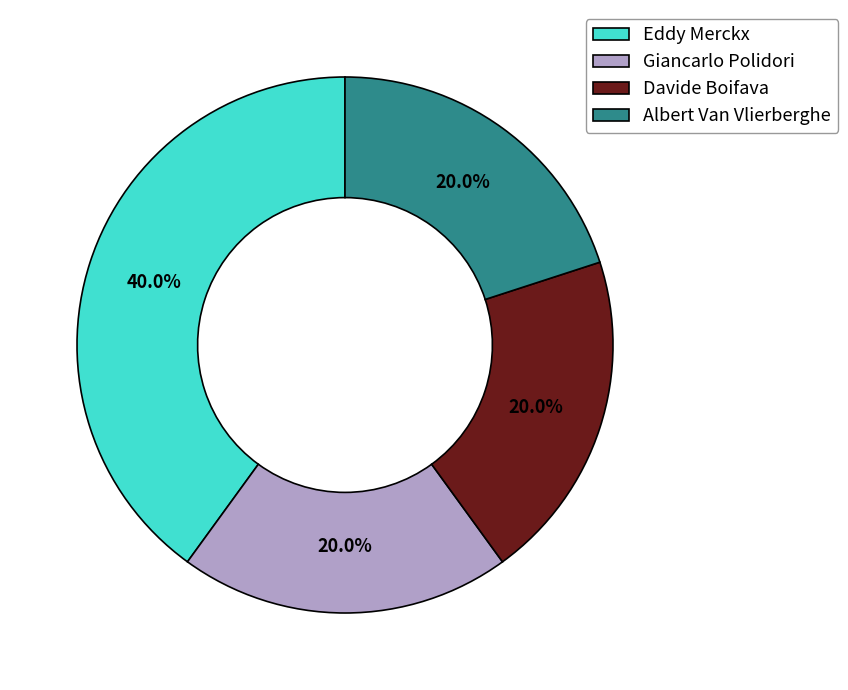

Which slice is the largest?

Eddy Merckx